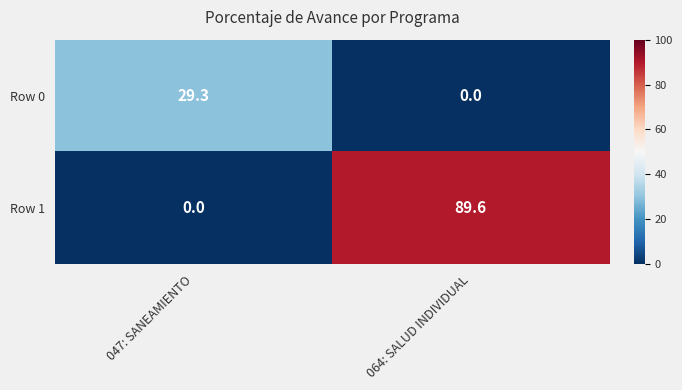

The value of Row 0 at 047: SANEAMIENTO is 29.3. True or false?

True